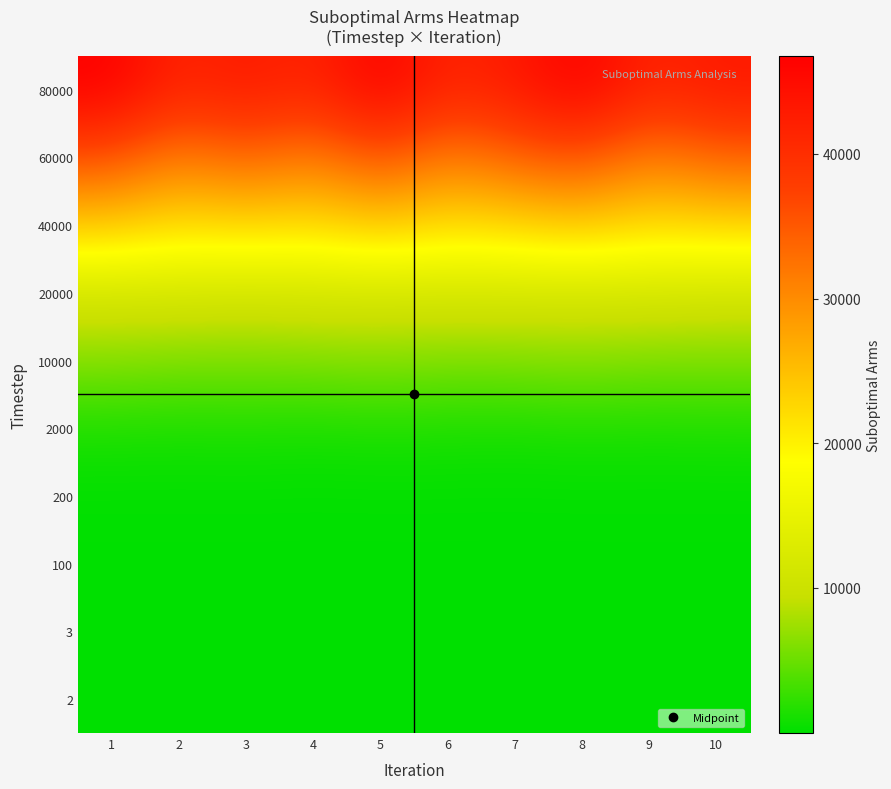

Reading left to right, what are all the values shown in this chart?

2: 1=1	2=1	3=1	4=1	5=1	6=1	7=1	8=1	9=1	10=1
3: 1=2	2=2	3=2	4=2	5=2	6=2	7=2	8=2	9=2	10=2
100: 1=66	2=66	3=66	4=63	5=66	6=66	7=63	8=66	9=66	10=66
200: 1=128	2=129	3=135	4=122	5=128	6=129	7=122	8=128	9=129	10=128
2000: 1=1320	2=1217	3=1309	4=1136	5=1320	6=1217	7=1136	8=1320	9=1217	10=1309
10000: 1=6364	2=5908	3=5948	4=6027	5=6364	6=5908	7=6027	8=6364	9=5908	10=5948
20000: 1=11312	2=11527	3=11088	4=11504	5=11312	6=11527	7=11504	8=11312	9=11527	10=11088
40000: 1=24002	2=21857	3=22608	4=21857	5=24002	6=21857	7=22608	8=24002	9=21857	10=22608
60000: 1=35930	2=31131	3=34091	4=31131	5=35930	6=31131	7=34091	8=35930	9=31131	10=34091
80000: 1=46754	2=41190	3=43108	4=41190	5=46754	6=41190	7=43108	8=46754	9=41190	10=43108